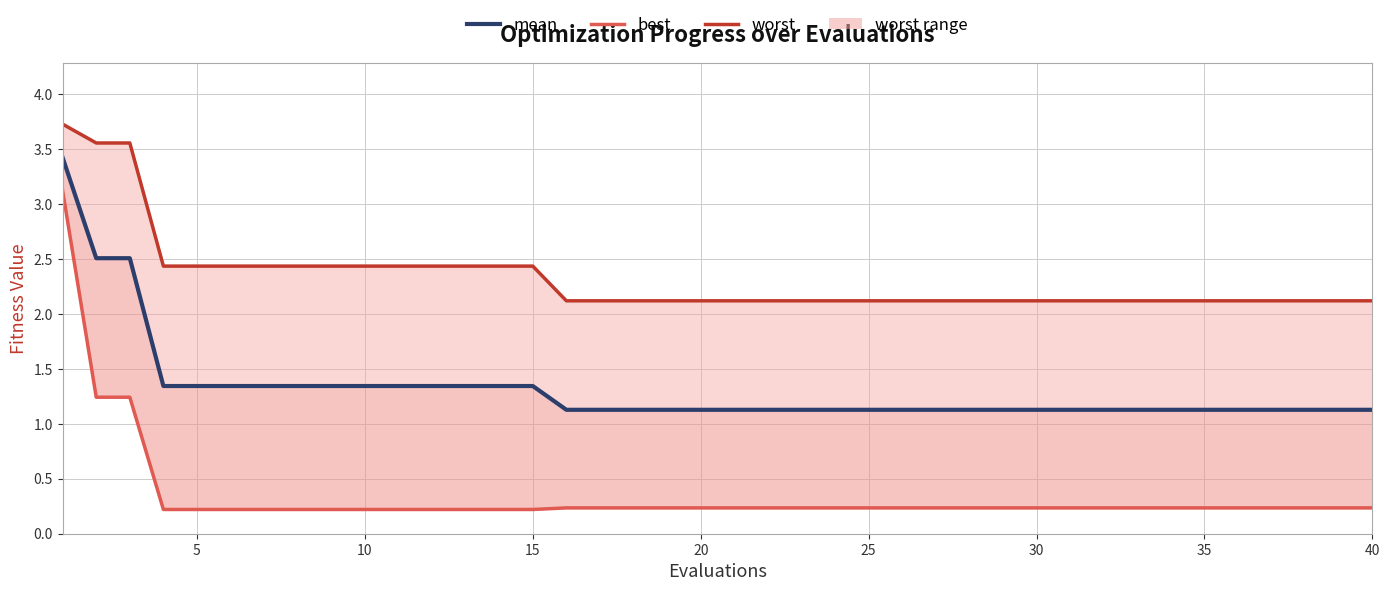

Which has a higher value, 30 or 5?

5